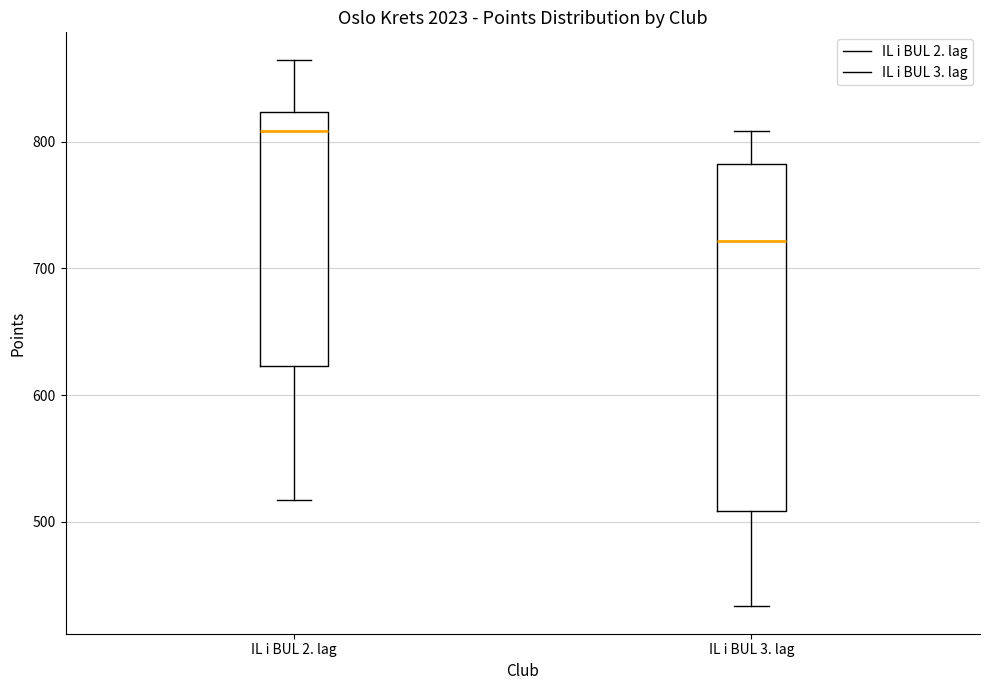

Reading left to right, read every box against the y-axis: the position of its median line, the range the box covers, and the ends of its whiskers. The values are not printed on the chart, so give them approximately, as read against the axis.

IL i BUL 2. lag: median 810, box 620 to 820, whiskers 520 to 870
IL i BUL 3. lag: median 720, box 510 to 780, whiskers 430 to 810